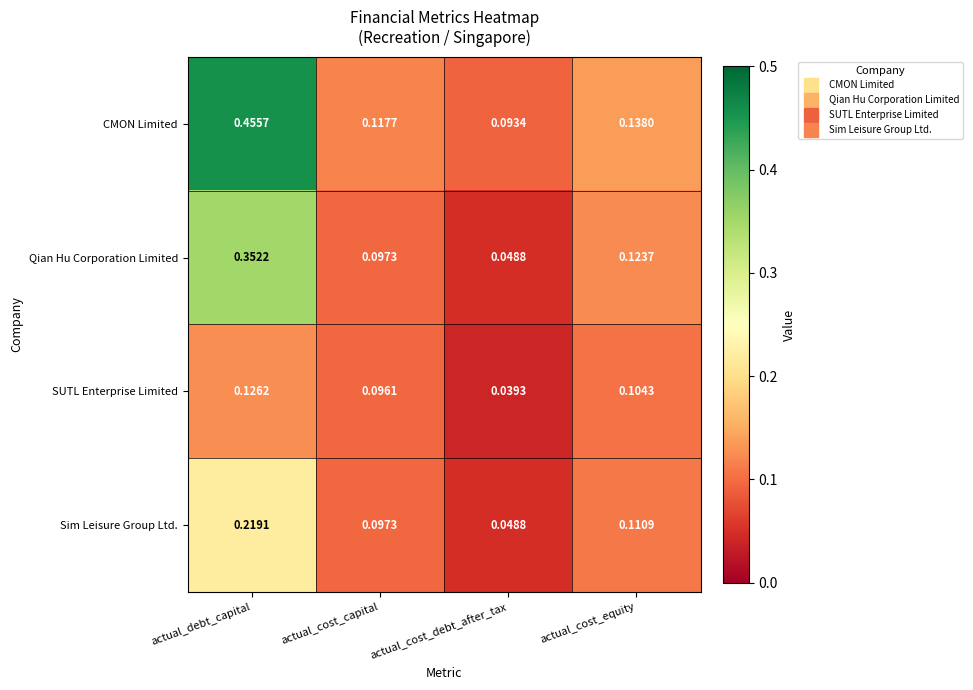

Which series has the largest total across all categories?

CMON Limited